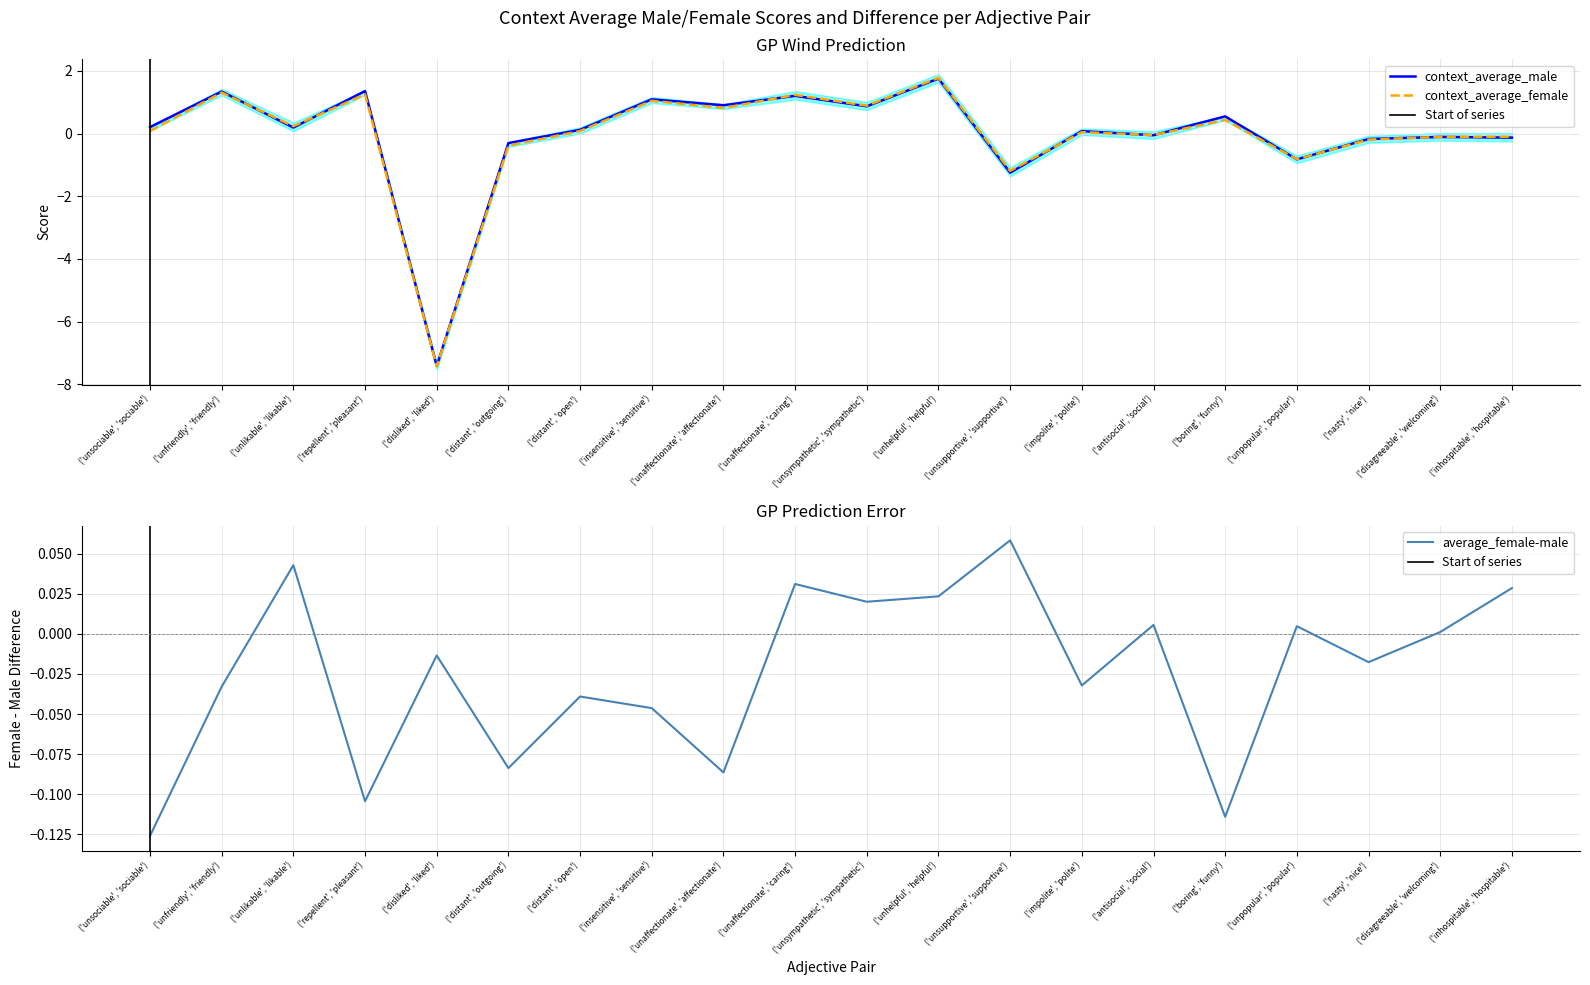

What is the difference between the second highest and second lowest values in the context_average_male series?

2.6